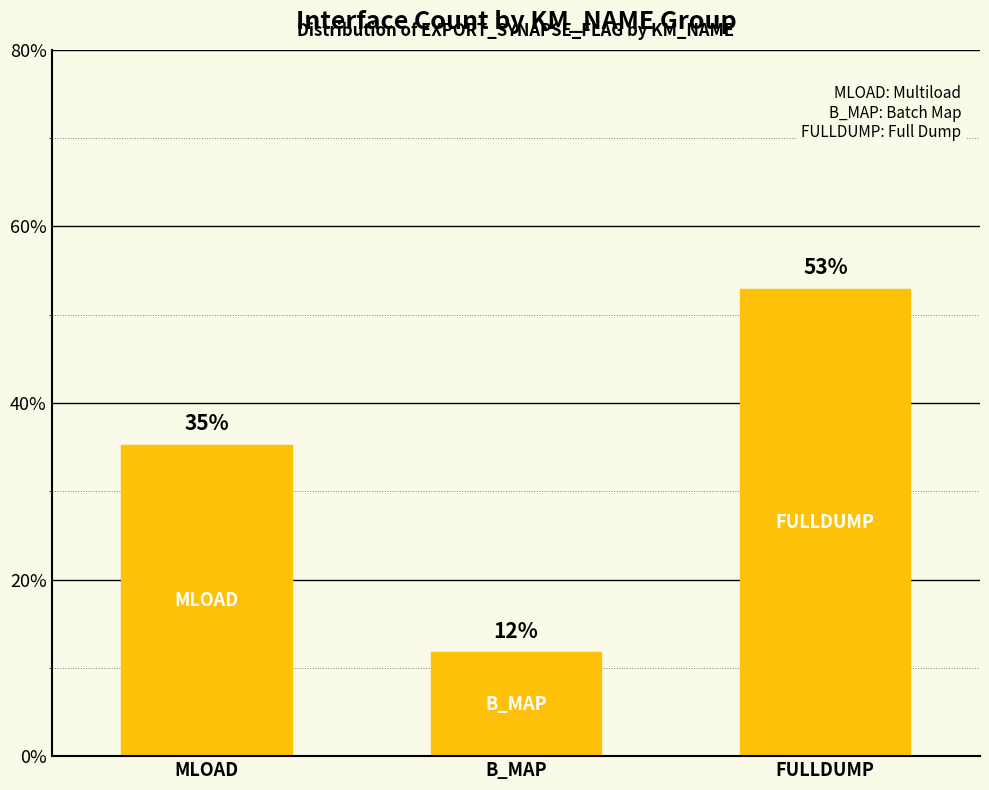

What is the value of the 2nd bar from the left?

11.8